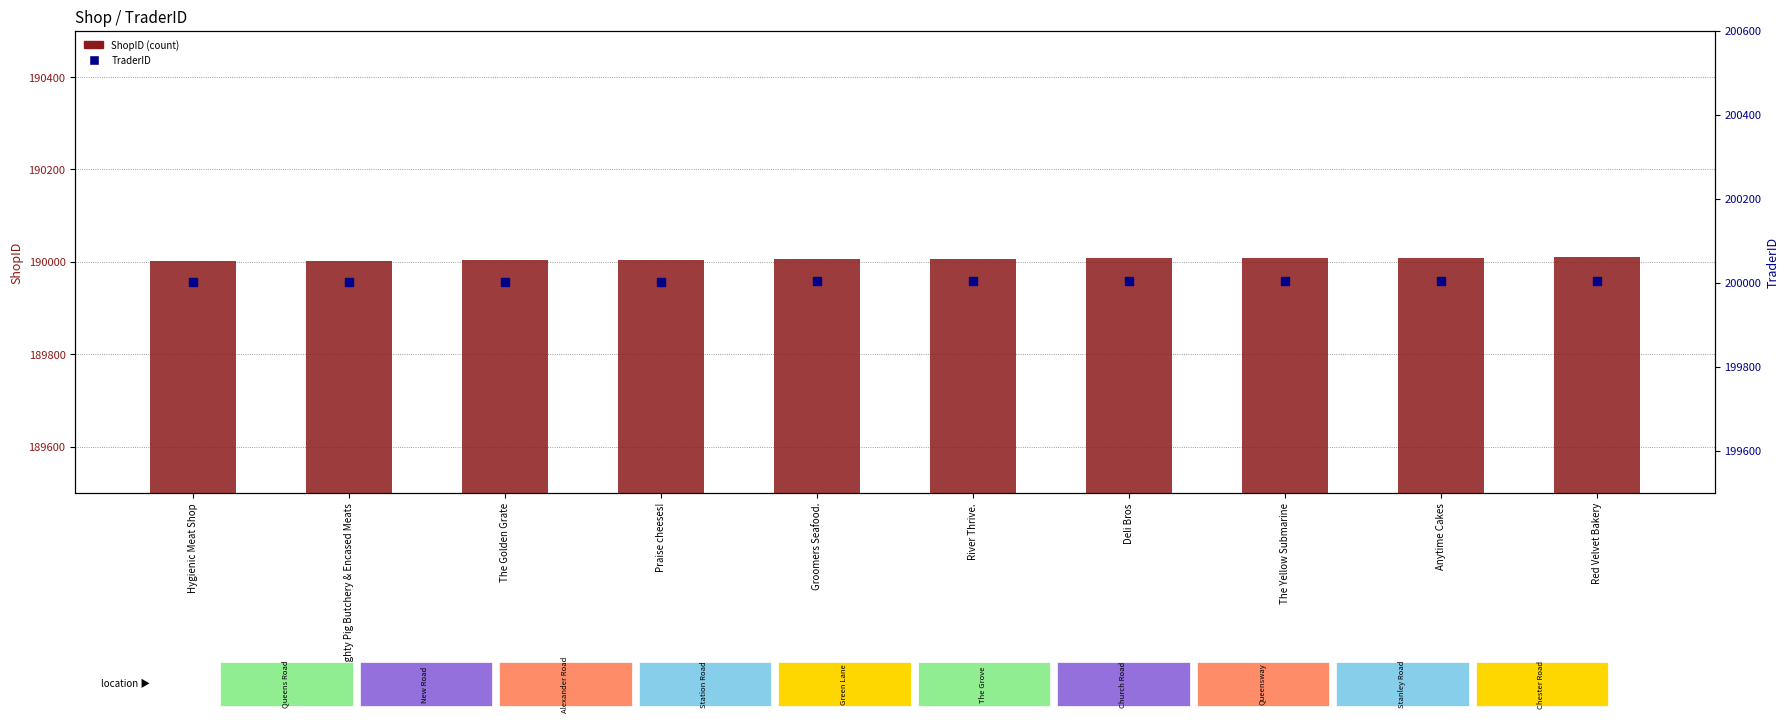

Which series has the largest Y range (max minus min)?

ShopID